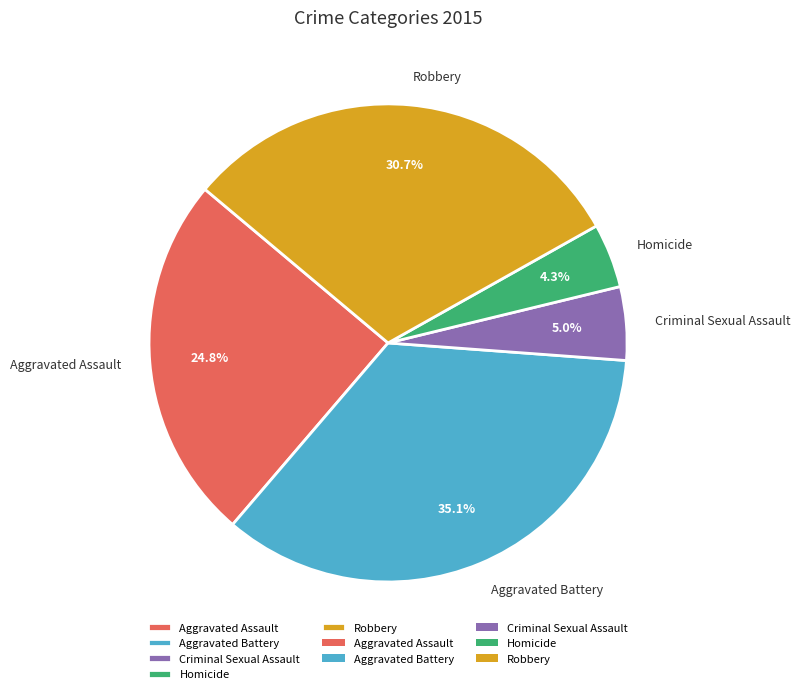

Is there a majority slice in this chart?

No